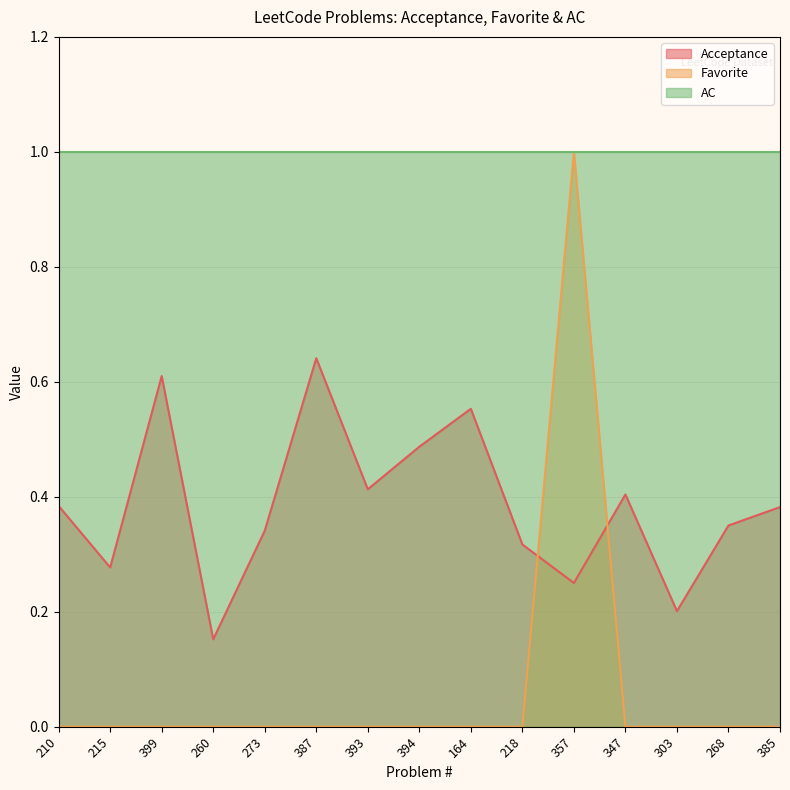

How many interior local peaks does the Favorite series have?

1